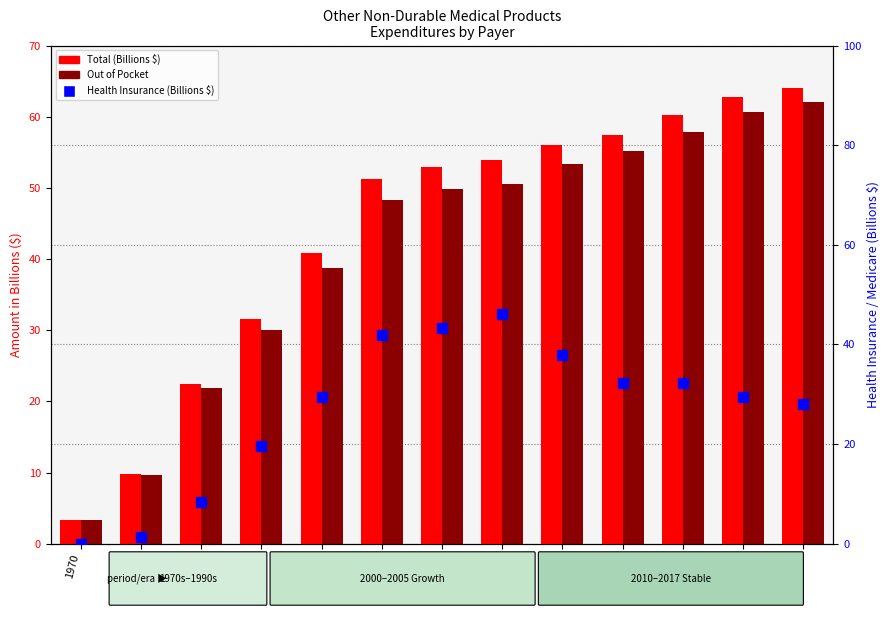

The value of Out of Pocket at 2005 is 38.7. True or false?

True